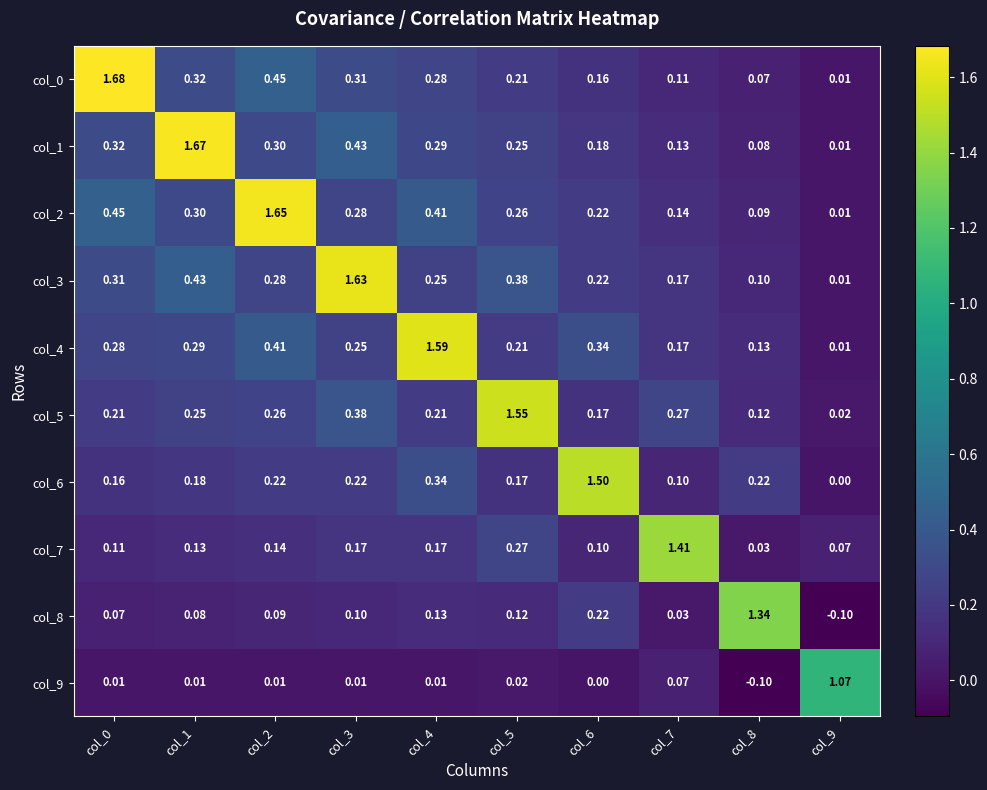

Which series has the largest total across all categories?

col_2